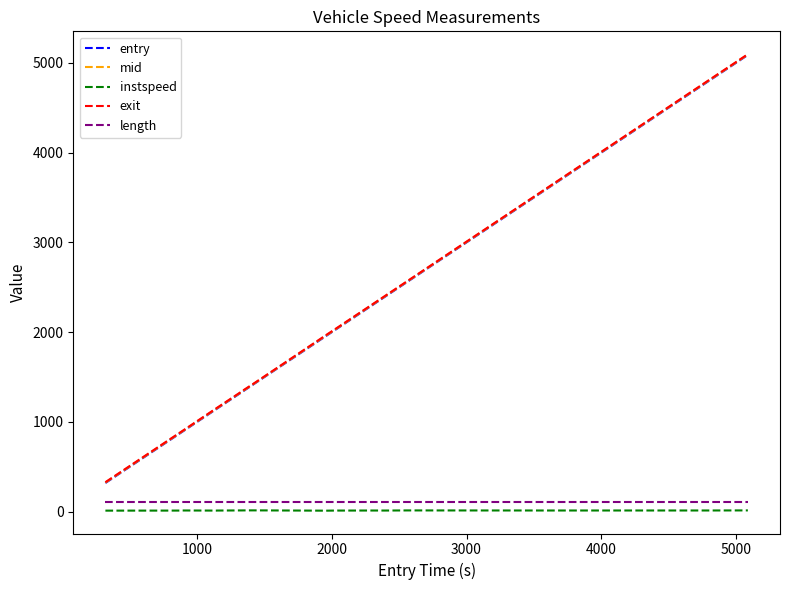

What is the average value of the exit series?

1992.4